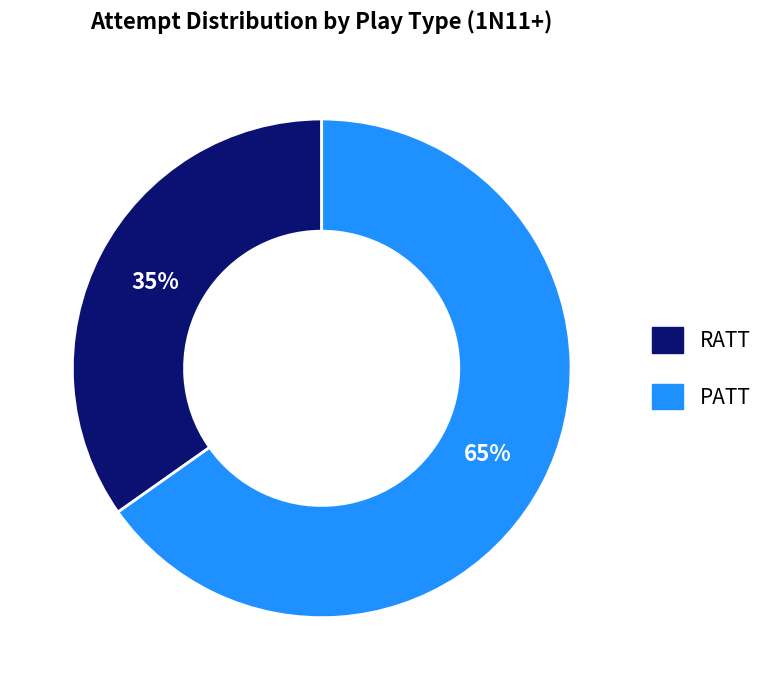

How many segments does this pie chart have?

2